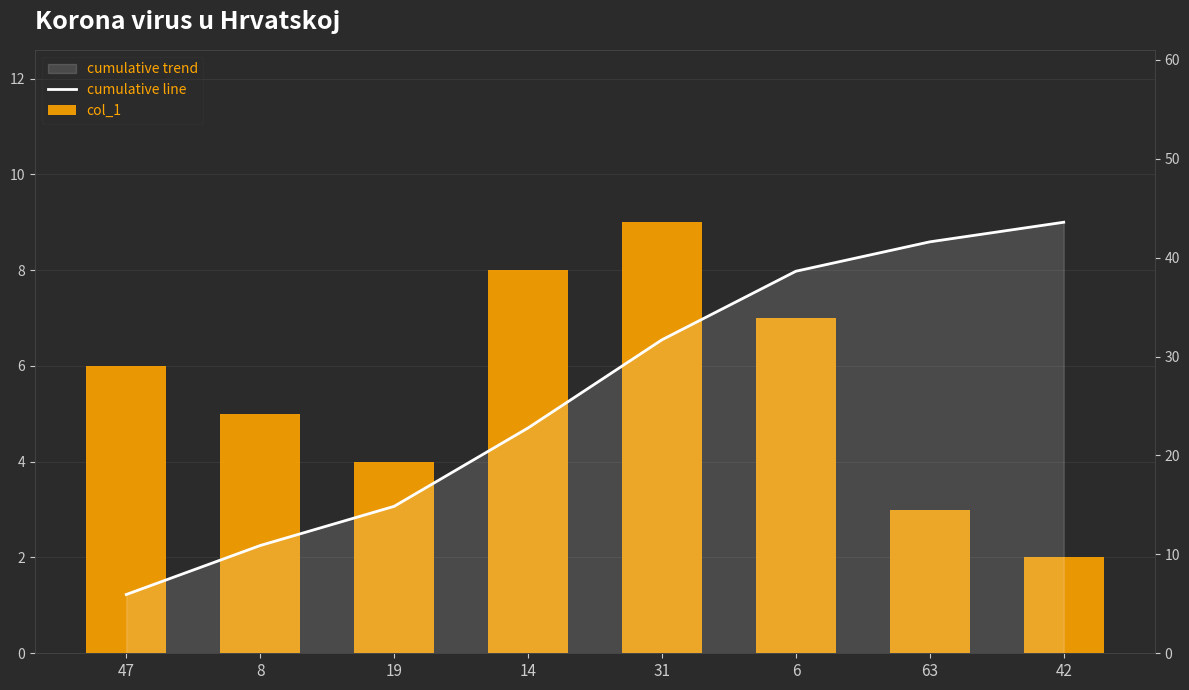

What position from the right is 6?

3